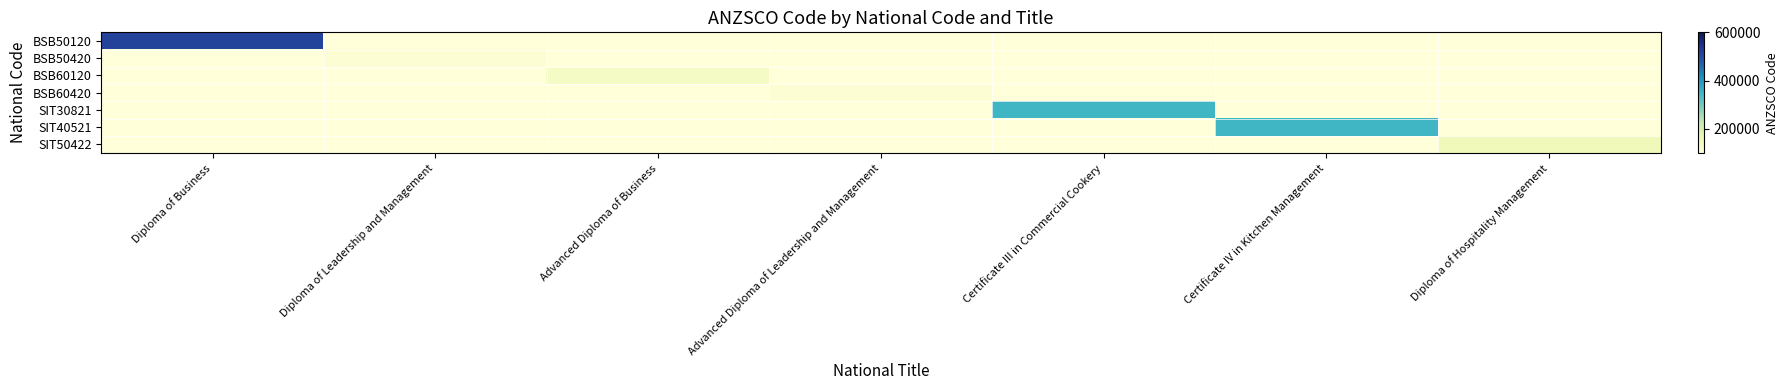

Reading left to right, list all the values displayed in this chart.

BSB50120: Diploma of Business=512111	Diploma of Leadership and Management=0	Advanced Diploma of Business=0	Advanced Diploma of Leadership and Management=0	Certificate III in Commercial Cookery=0	Certificate IV in Kitchen Management=0	Diploma of Hospitality Management=0
BSB50420: Diploma of Business=0	Diploma of Leadership and Management=111211	Advanced Diploma of Business=0	Advanced Diploma of Leadership and Management=0	Certificate III in Commercial Cookery=0	Certificate IV in Kitchen Management=0	Diploma of Hospitality Management=0
BSB60120: Diploma of Business=0	Diploma of Leadership and Management=0	Advanced Diploma of Business=132111	Advanced Diploma of Leadership and Management=0	Certificate III in Commercial Cookery=0	Certificate IV in Kitchen Management=0	Diploma of Hospitality Management=0
BSB60420: Diploma of Business=0	Diploma of Leadership and Management=0	Advanced Diploma of Business=0	Advanced Diploma of Leadership and Management=111211	Certificate III in Commercial Cookery=0	Certificate IV in Kitchen Management=0	Diploma of Hospitality Management=0
SIT30821: Diploma of Business=0	Diploma of Leadership and Management=0	Advanced Diploma of Business=0	Advanced Diploma of Leadership and Management=0	Certificate III in Commercial Cookery=351411	Certificate IV in Kitchen Management=0	Diploma of Hospitality Management=0
SIT40521: Diploma of Business=0	Diploma of Leadership and Management=0	Advanced Diploma of Business=0	Advanced Diploma of Leadership and Management=0	Certificate III in Commercial Cookery=0	Certificate IV in Kitchen Management=351311	Diploma of Hospitality Management=0
SIT50422: Diploma of Business=0	Diploma of Leadership and Management=0	Advanced Diploma of Business=0	Advanced Diploma of Leadership and Management=0	Certificate III in Commercial Cookery=0	Certificate IV in Kitchen Management=0	Diploma of Hospitality Management=149311